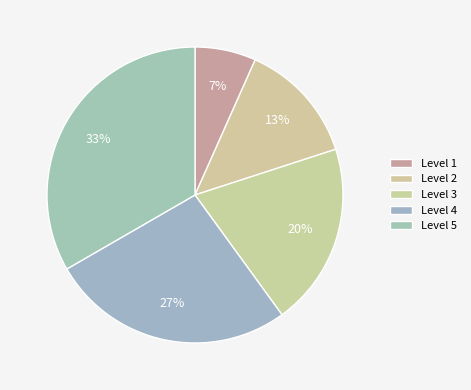

How many segments does this pie chart have?

5